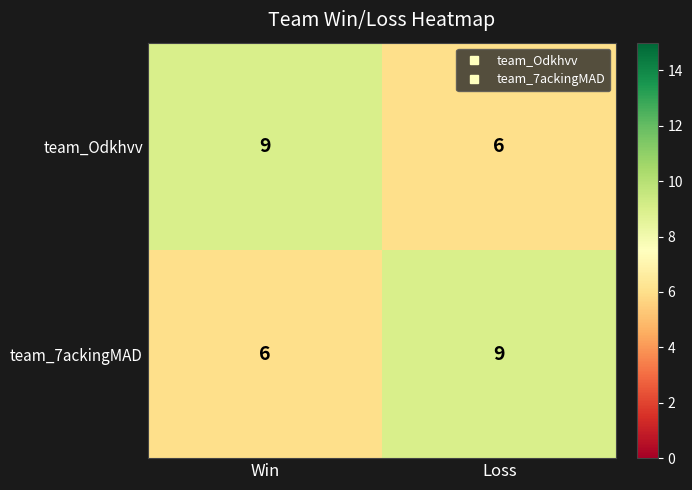

What is the sum of the team_7ackingMAD values at Loss and Win?

15